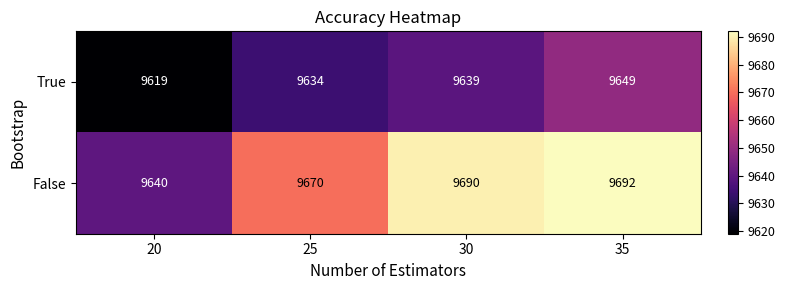

What is the difference between the maximum and minimum values in the True series?

30